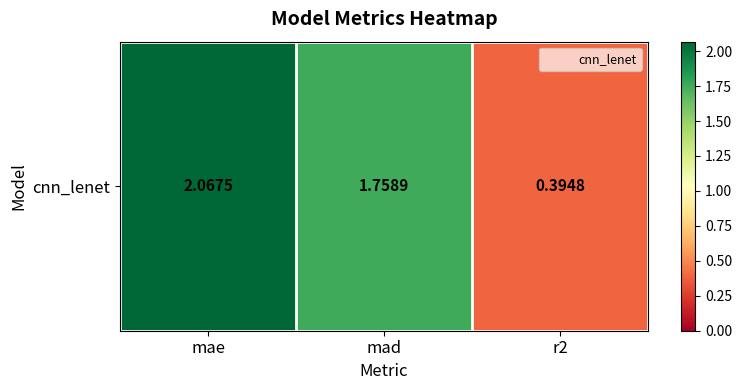

Rank the categories by value from highest to lowest.

mae, mad, r2